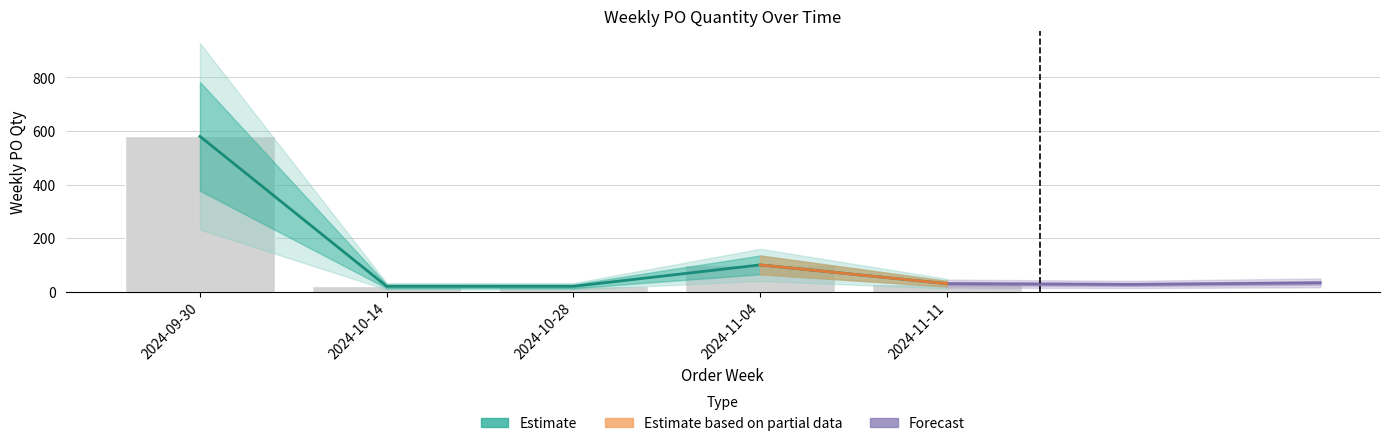

Rank the categories by value from highest to lowest.

2024-09-30, 2024-11-04, 2024-11-11, 2024-10-14, 2024-10-28